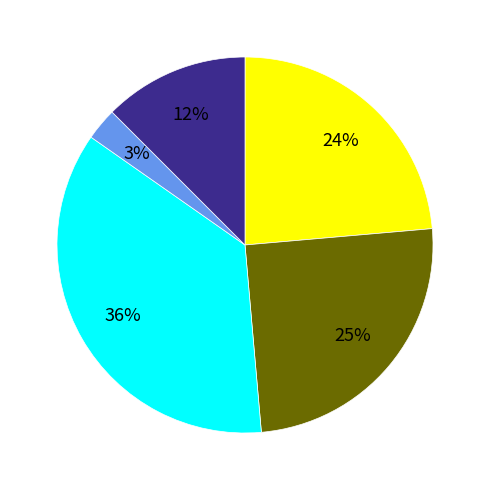

Does any single category account for the majority?

No